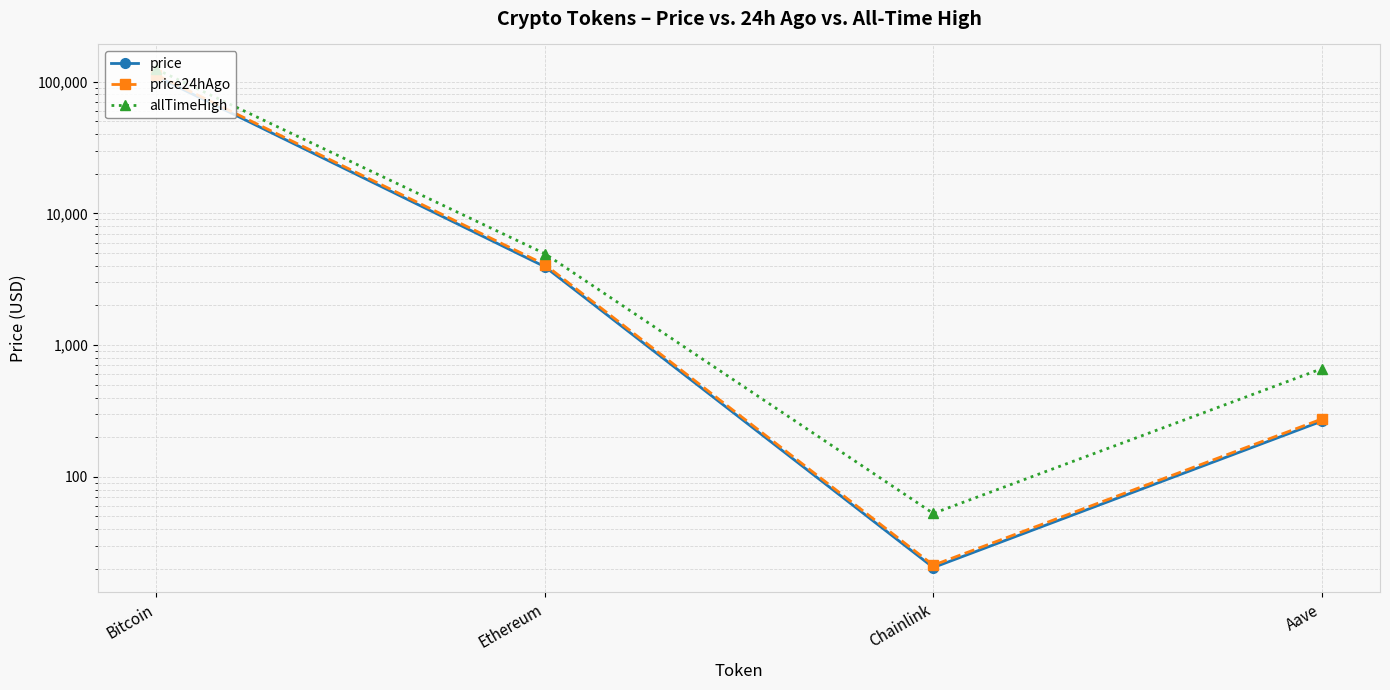

What is the total value across all series at Aave?

1200.6